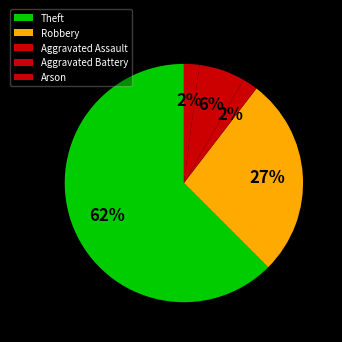

True or false: Theft accounts for 75% of the total.

False